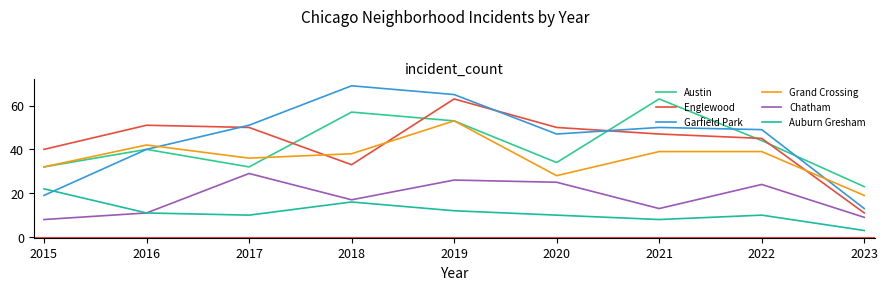

Which series changed the most between 2015 and 2019?

Garfield Park